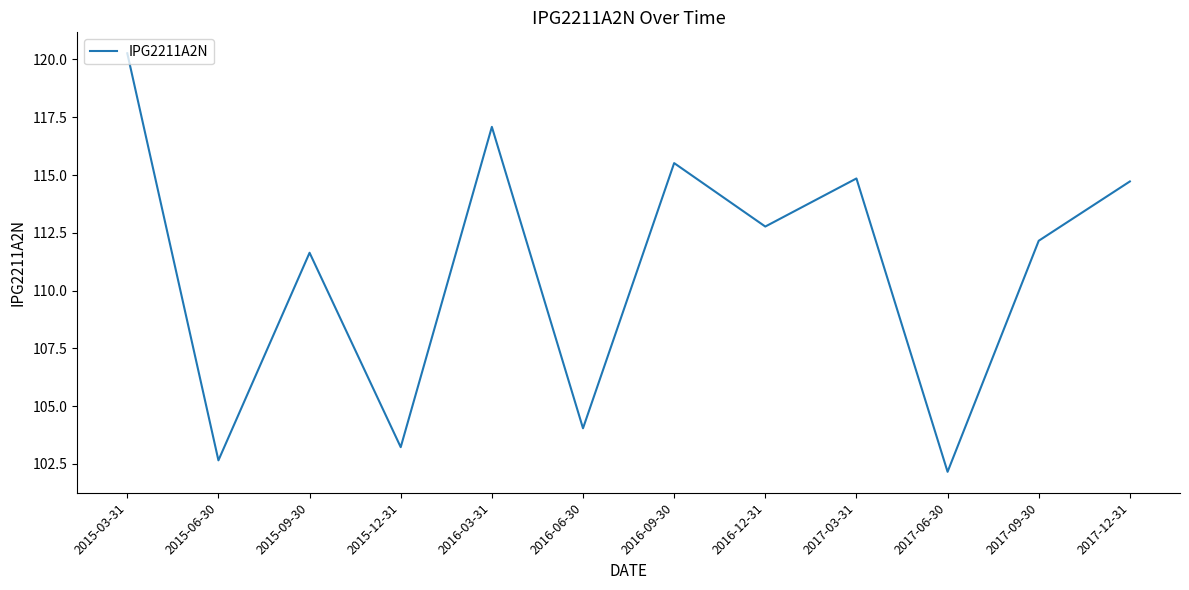

What is the ratio of the value at 2016-06-30 to the value at 2015-03-31?

0.9